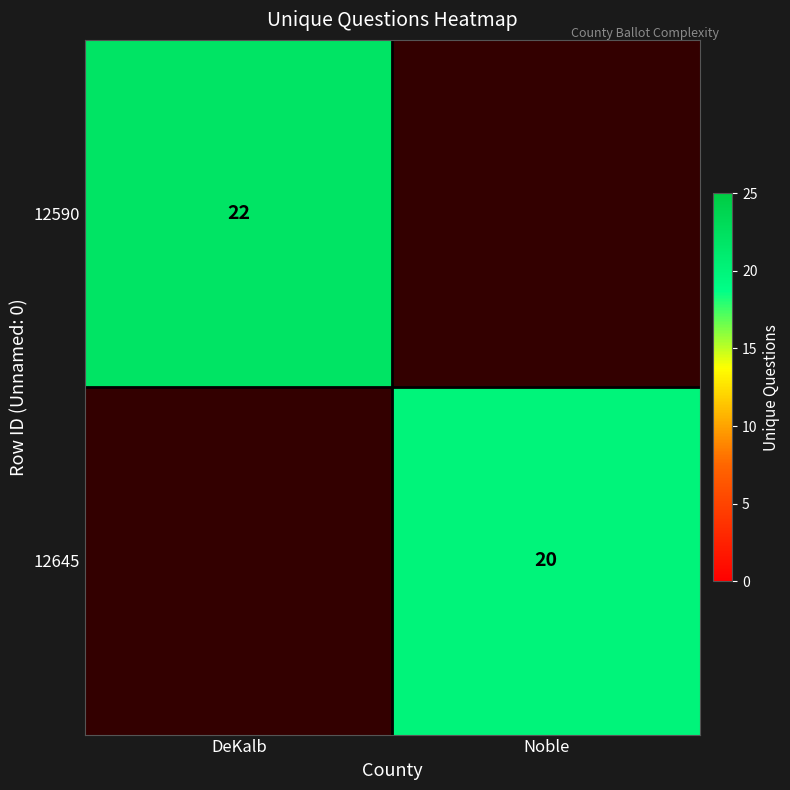

What is the minimum value shown in the chart?

20.0